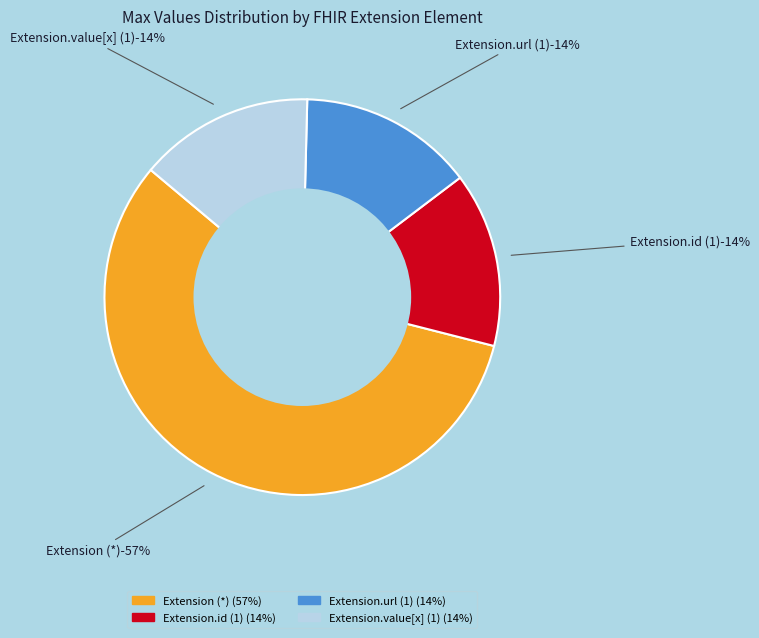

Does Extension.id account for over 50% of the chart?

No